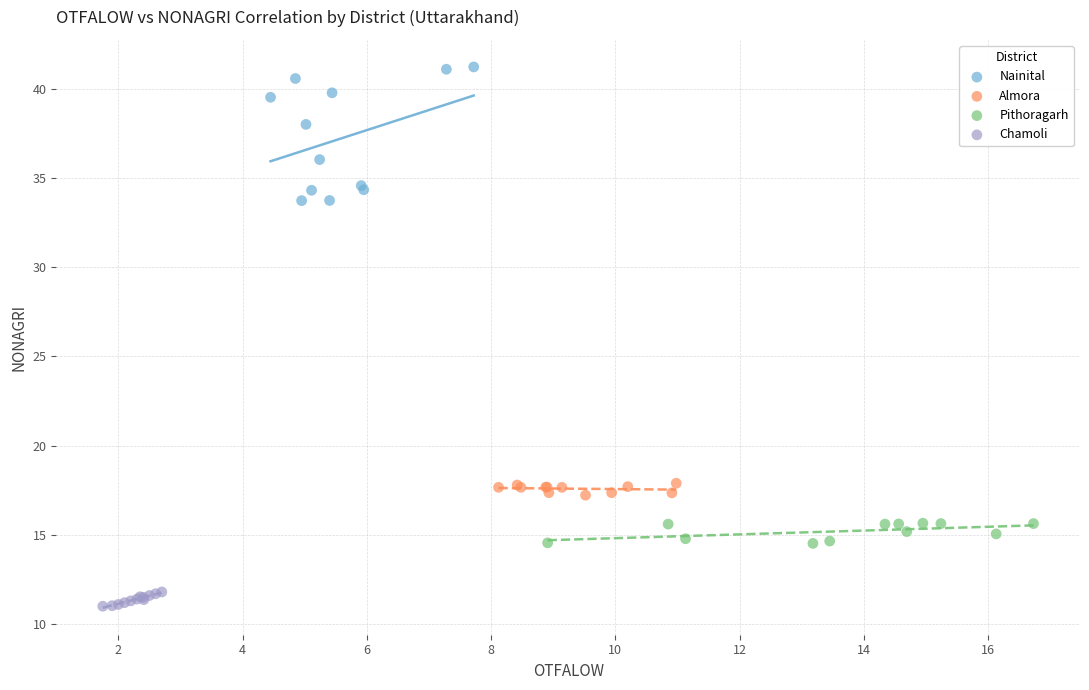

Which series contains the lowest Y value?

Chamoli